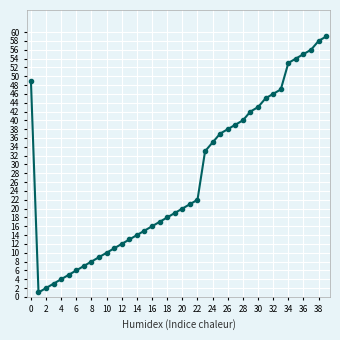

True or false: the data has more than 2 interior local peaks.

False